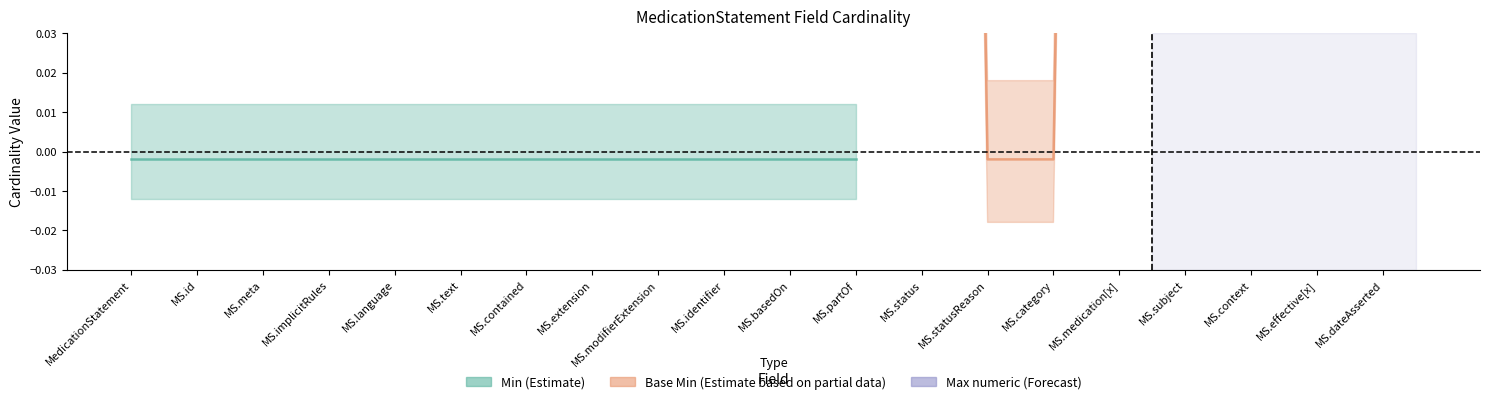

How many series are shown in this chart?

3